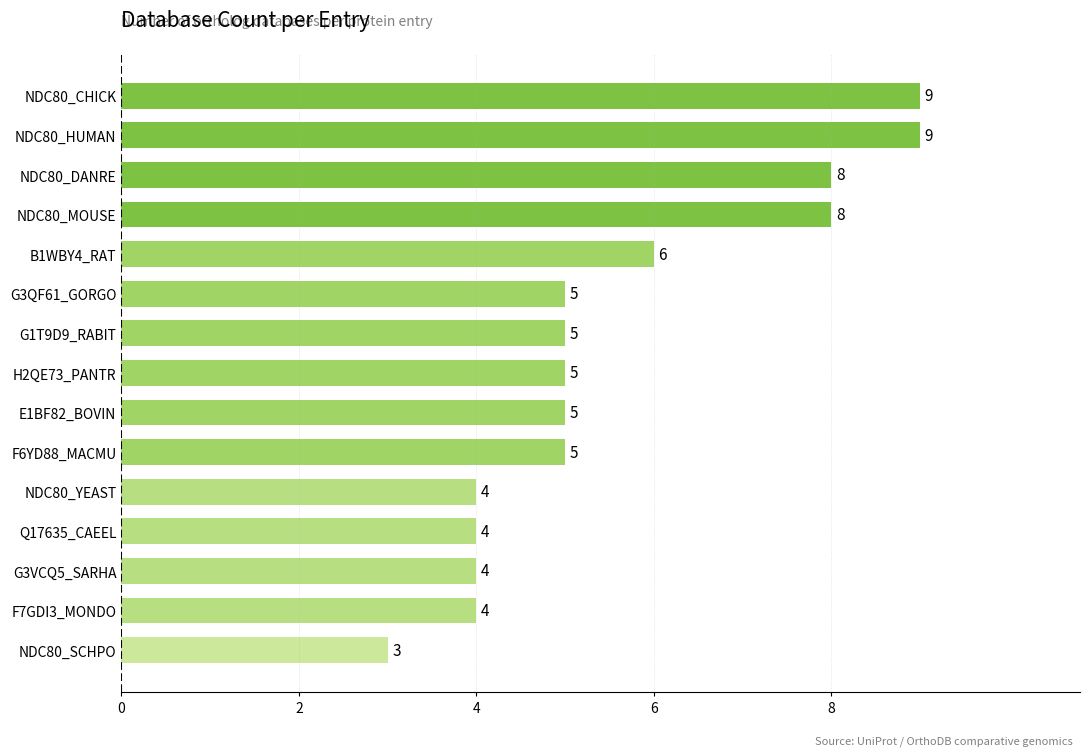

Reading bottom to top, what are all the values shown in this chart?

NDC80_SCHPO=3	F7GDI3_MONDO=4	G3VCQ5_SARHA=4	Q17635_CAEEL=4	NDC80_YEAST=4	F6YD88_MACMU=5	E1BF82_BOVIN=5	H2QE73_PANTR=5	G1T9D9_RABIT=5	G3QF61_GORGO=5	B1WBY4_RAT=6	NDC80_MOUSE=8	NDC80_DANRE=8	NDC80_HUMAN=9	NDC80_CHICK=9